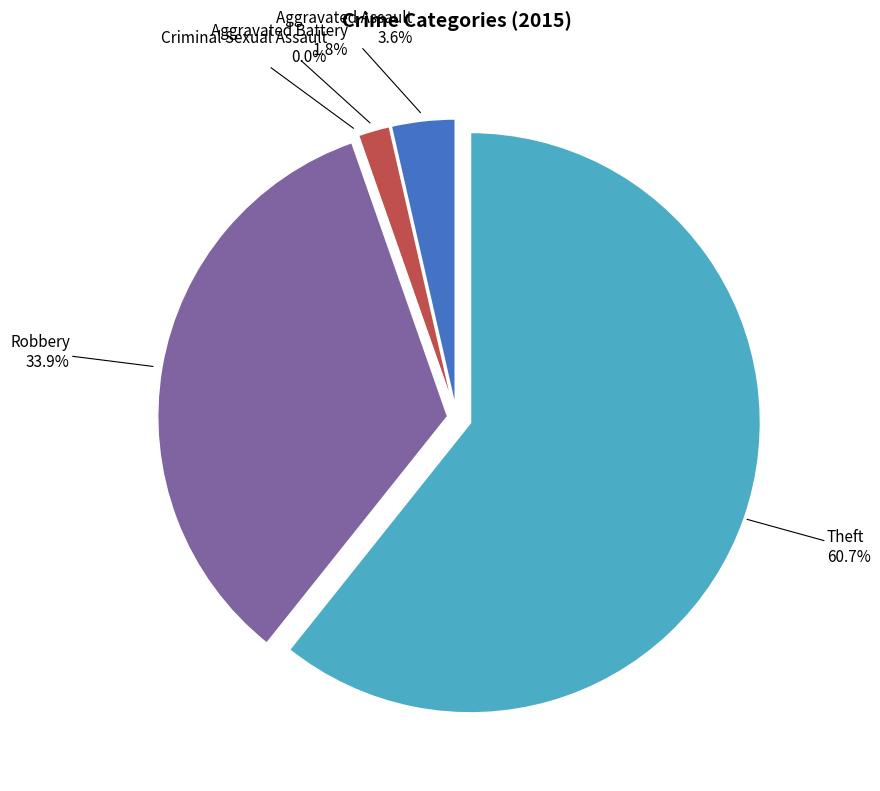

To the nearest percent, what portion does Theft represent?

61%